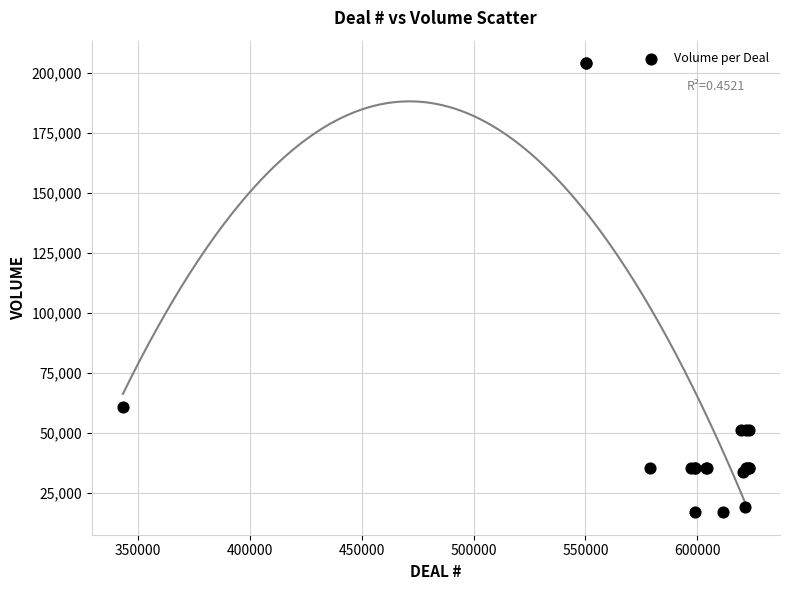

What Y value in the scatter plot is closest to 110400?

60800